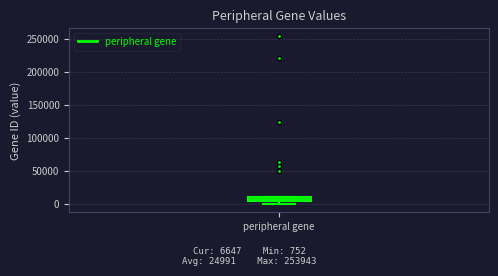

Where is the lower edge of the box for peripheral gene on the y-axis? The values are not printed on the chart, so give them approximately, as read against the axis.

5000